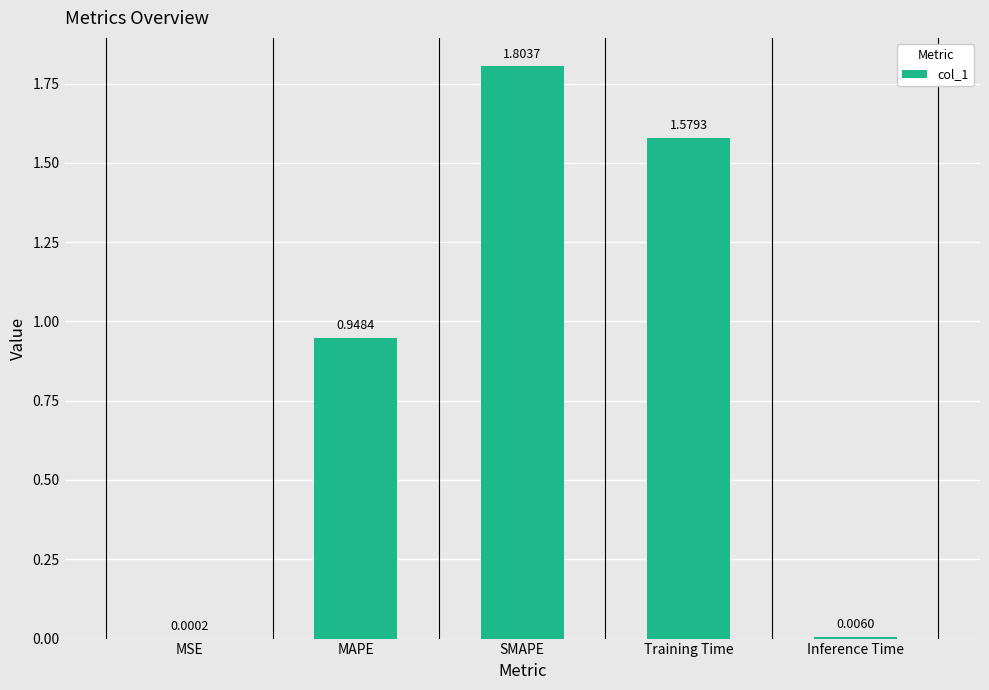

How many categories are shown in the chart?

5